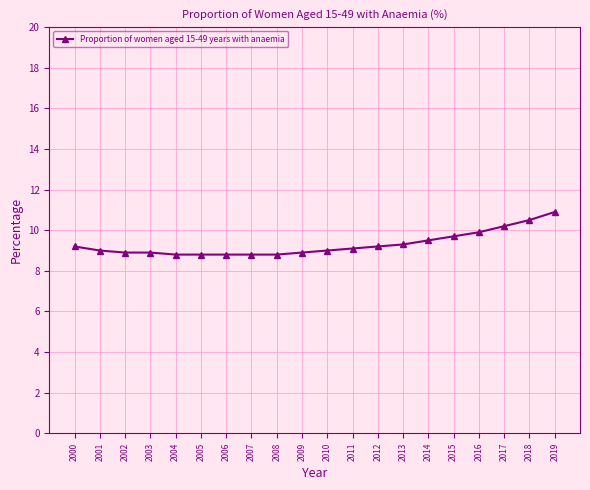

What is the maximum value shown in the chart?

10.9